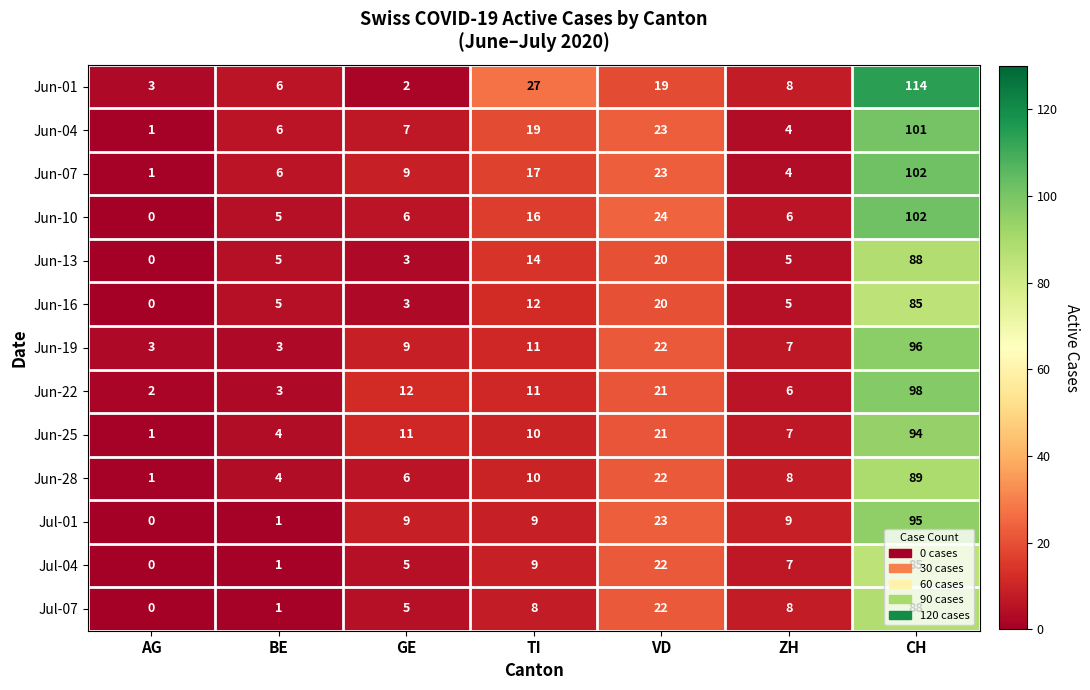

What is the maximum value for Jun-25?

94